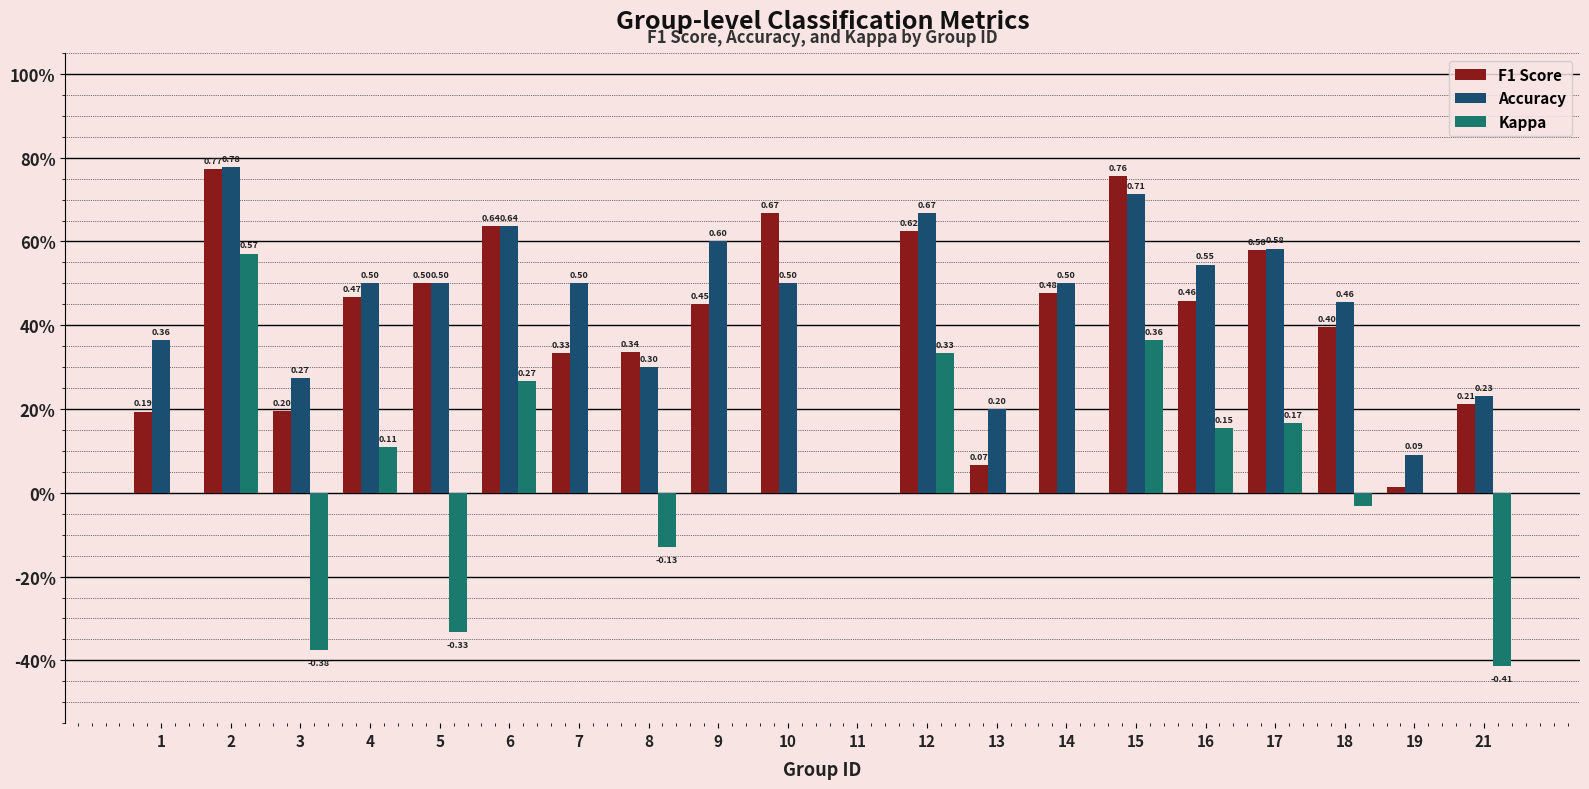

What are all the series names shown in the legend?

F1 Score, Accuracy, Kappa